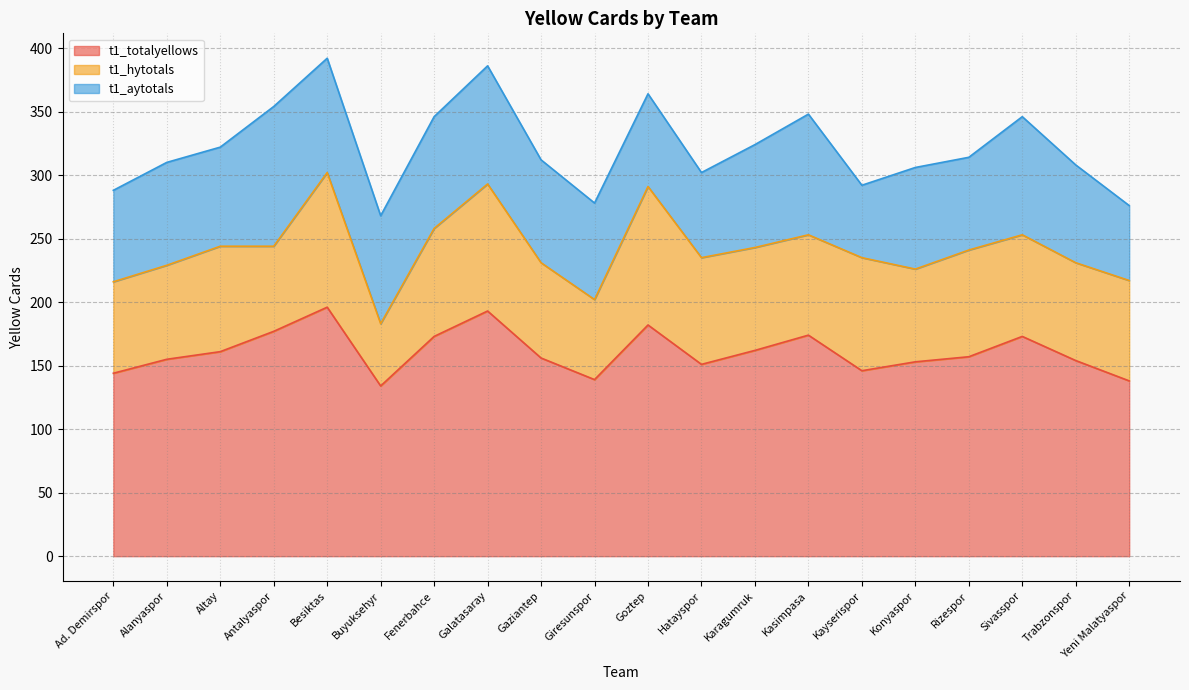

How many lines are shown in the chart?

3